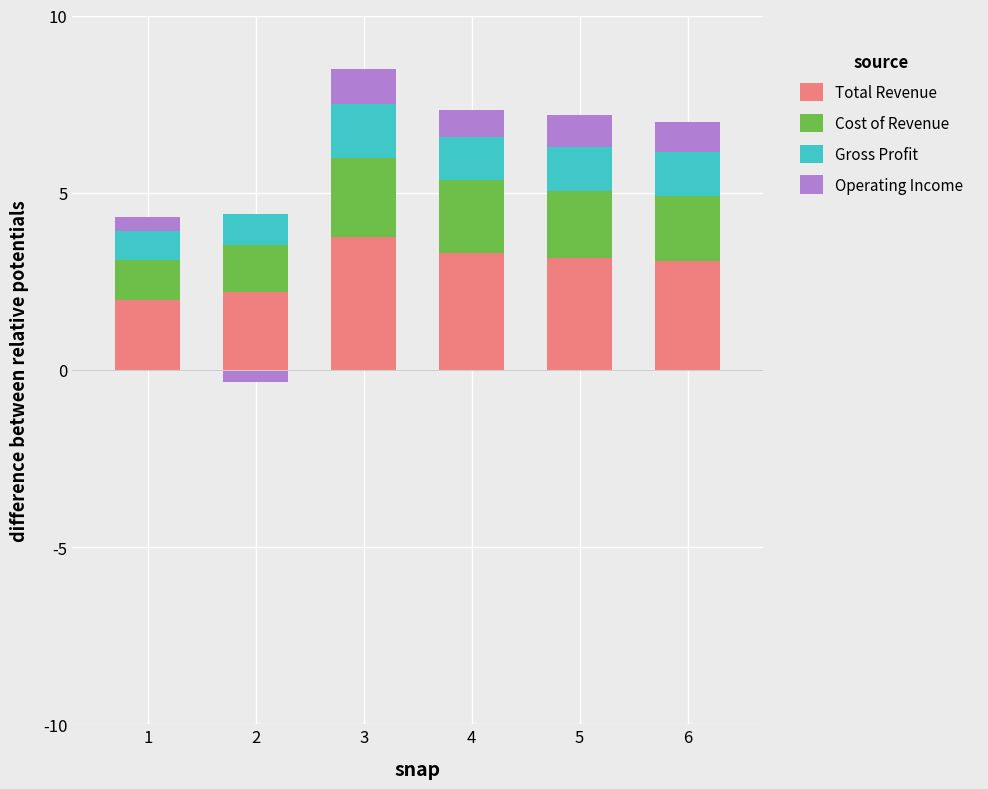

True or false: Cost of Revenue has a value of 1.8 at 6.

True